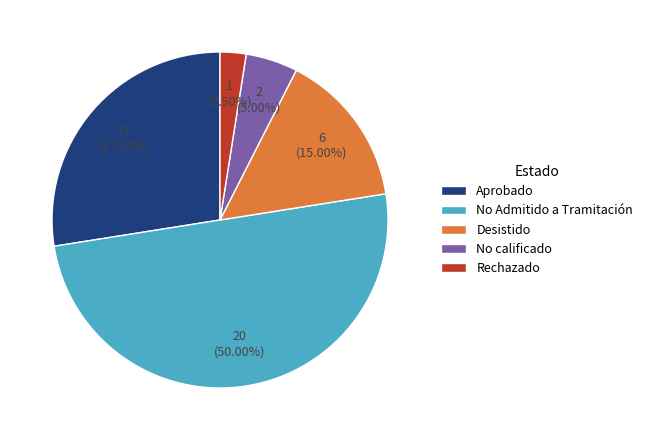

Which has a higher value, Aprobado or No Admitido a Tramitación?

No Admitido a Tramitación